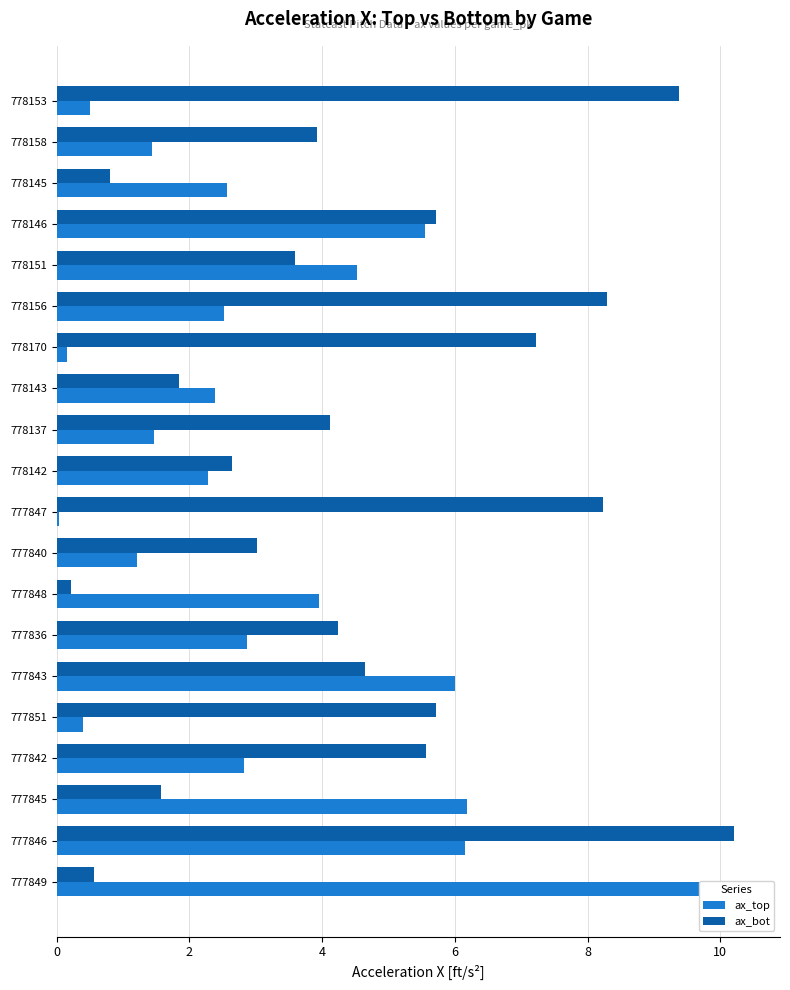

How many bars are there in each group?

2